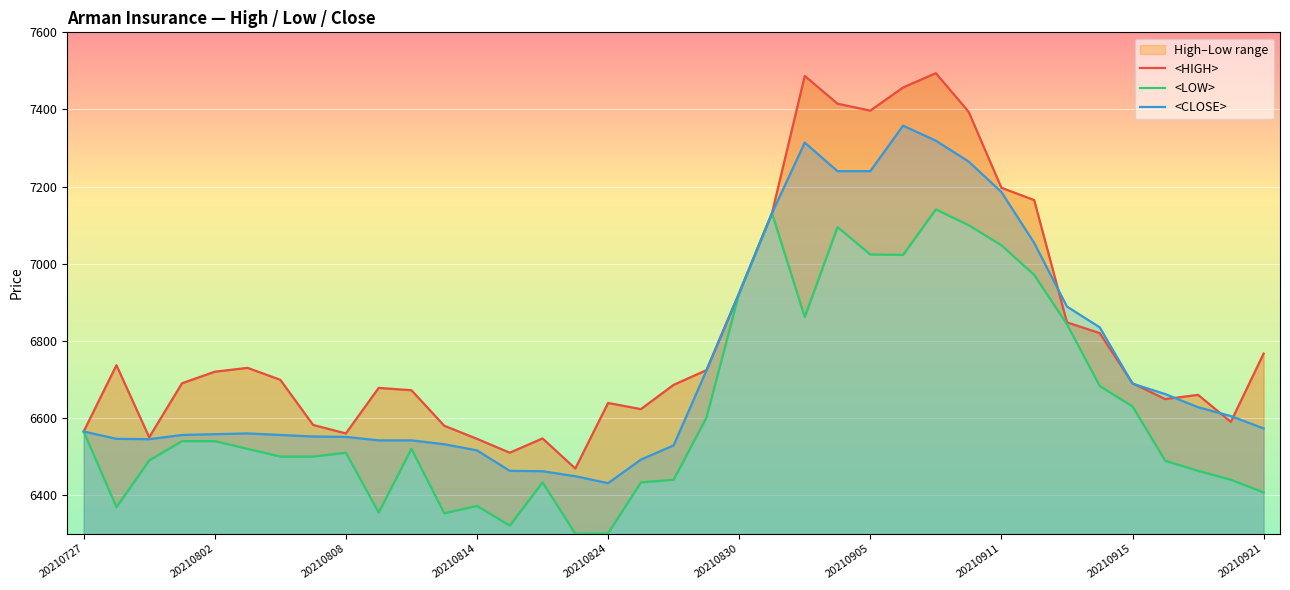

True or false: <CLOSE> has a value of 3203 at 20210911.

False